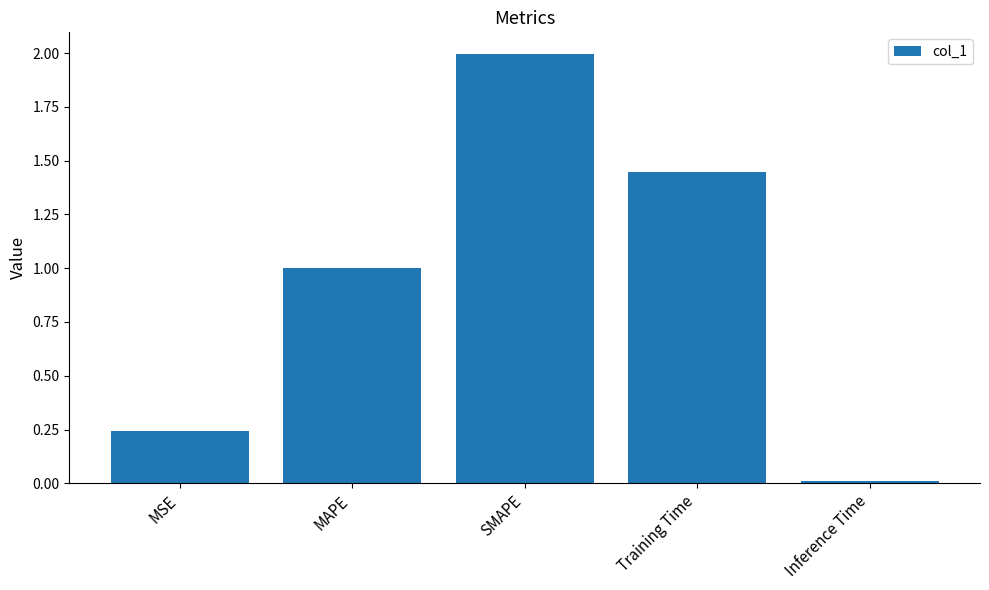

The value at SMAPE is 2.0. True or false?

True